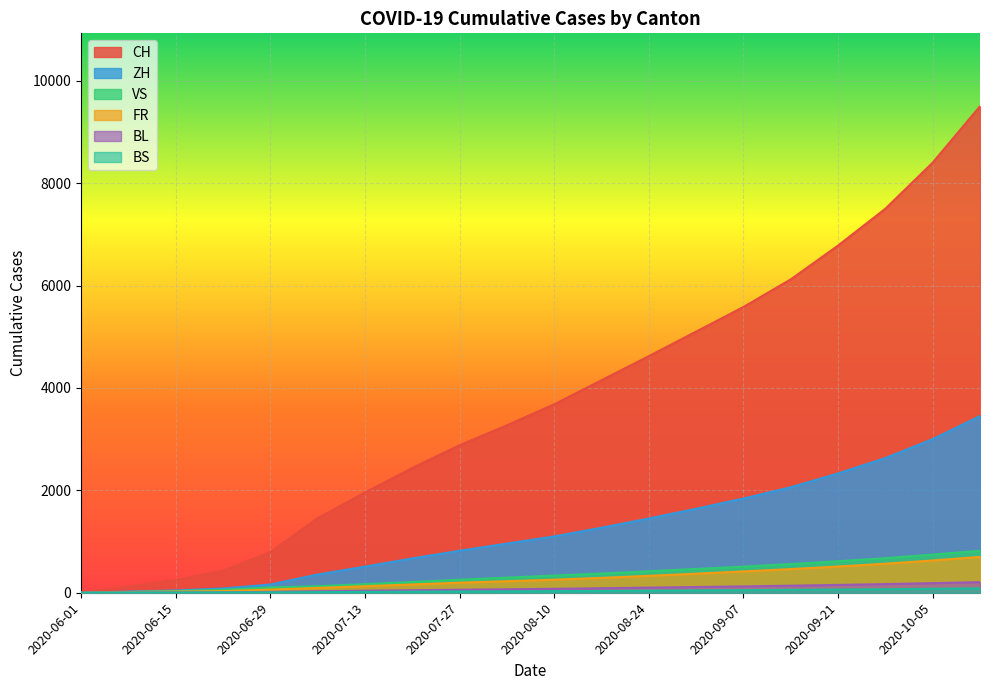

True or false: ZH and CH cross at least once.

False